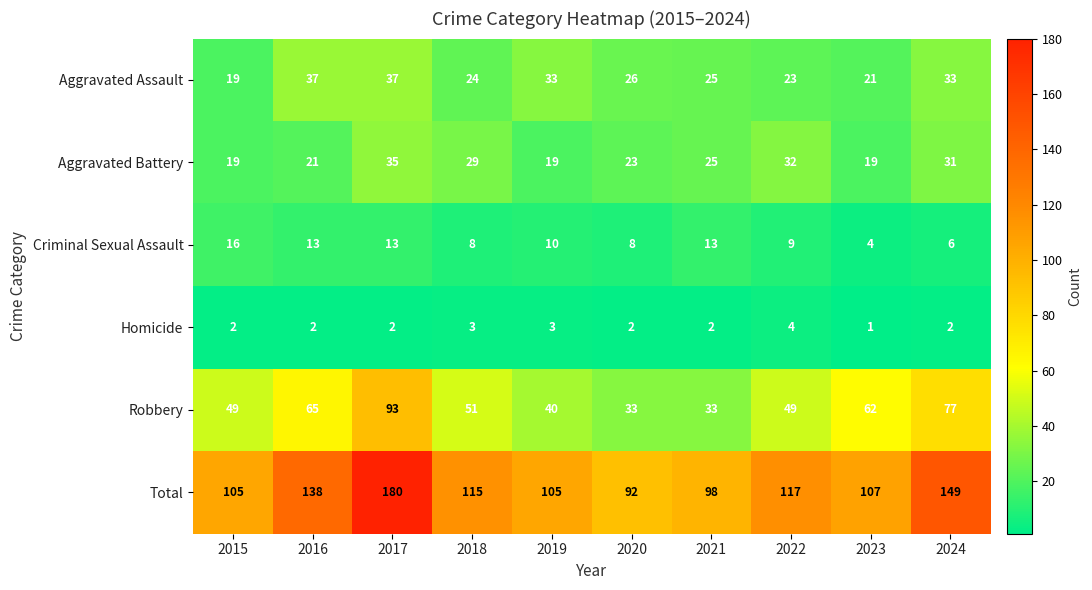

What is the minimum value shown in the chart?

1